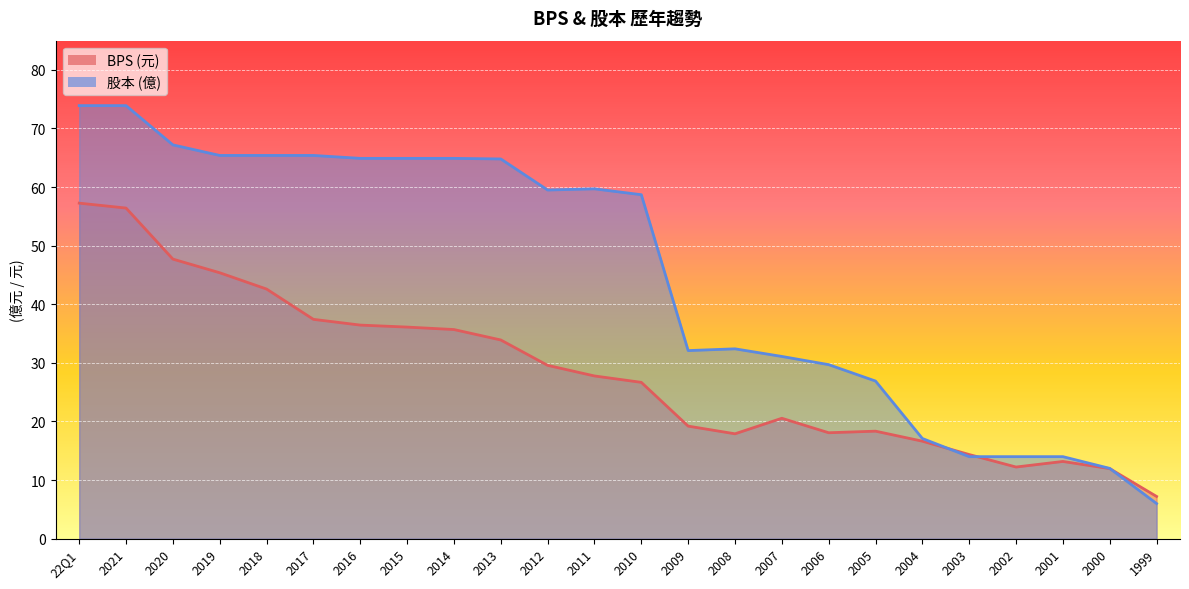

At how many categories does at least one series exceed 54?

13